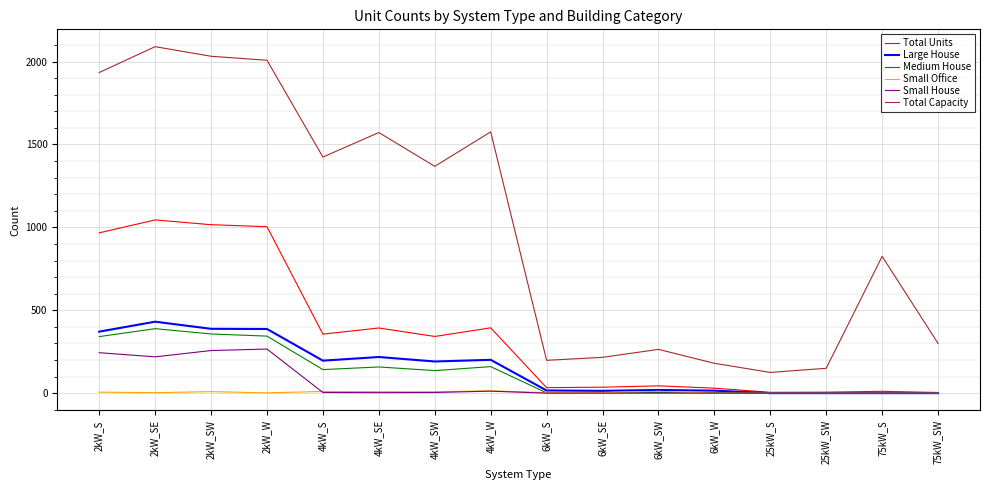

At which label is Total Capacity closest to 1107?

4kW_SW